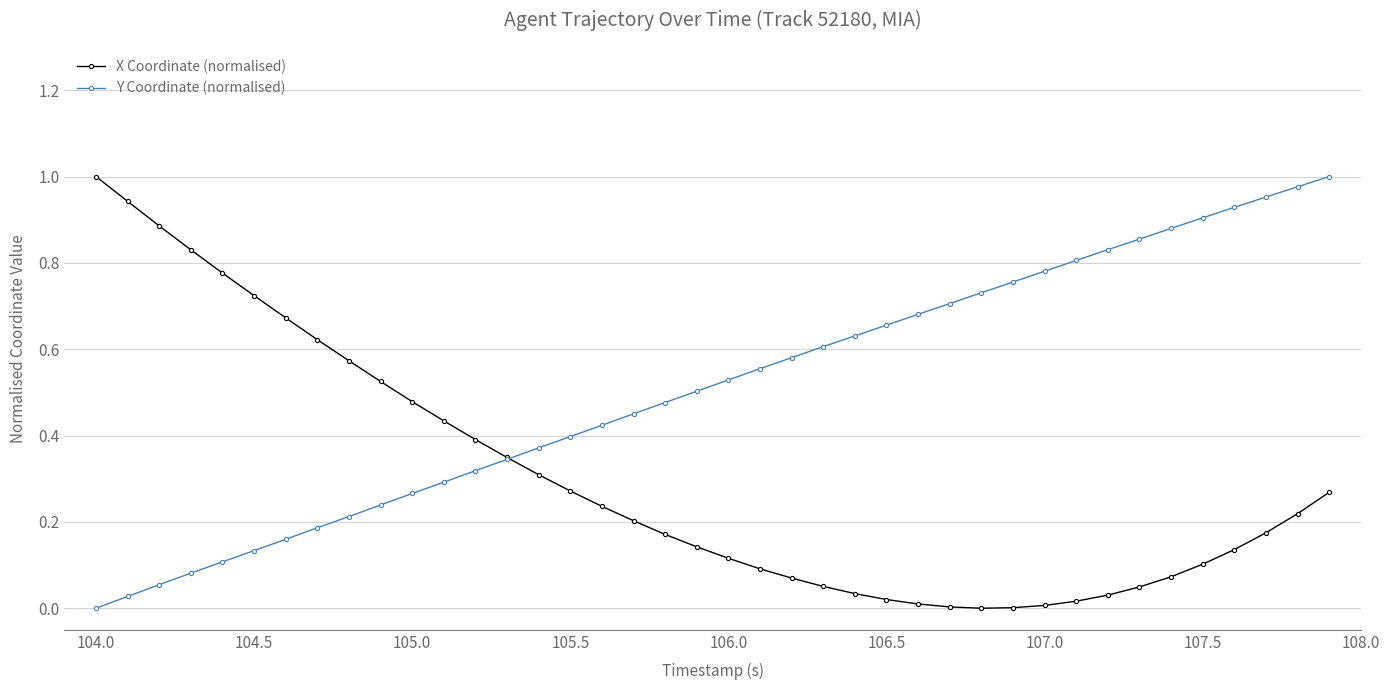

What are all the series names shown in the legend?

X Coordinate (normalised), Y Coordinate (normalised)